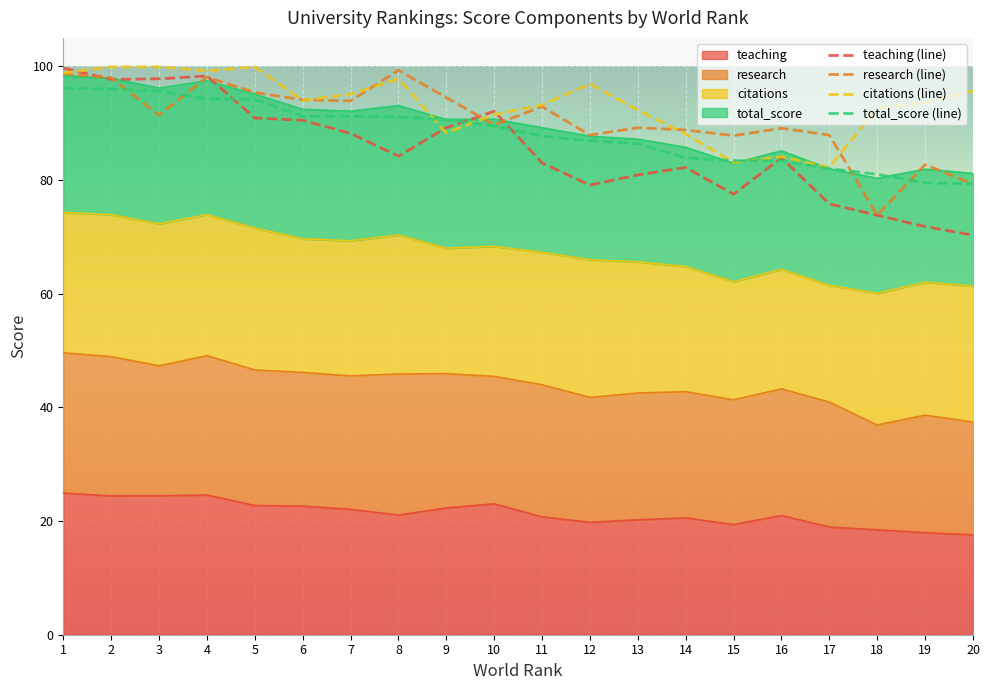

What is the sum of all teaching (line) values?

1706.9